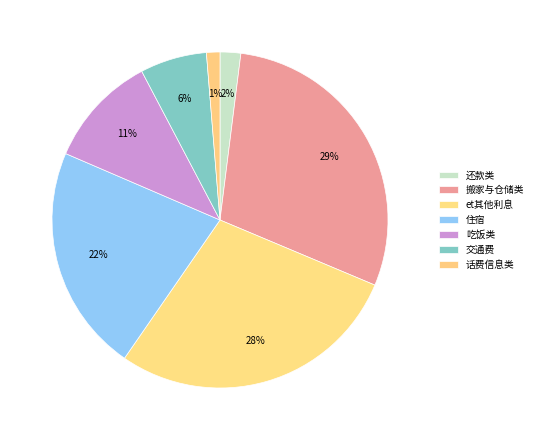

Which category has the smallest portion of the pie?

话费信息类